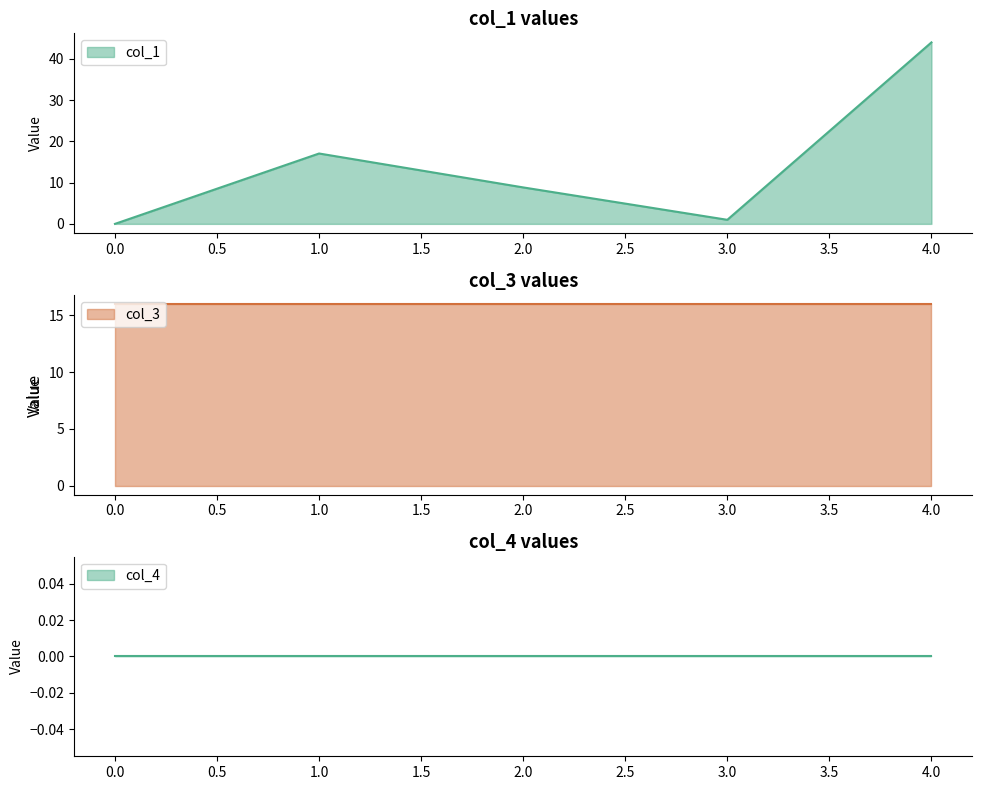

Which has a higher value, 1 or 2?

1